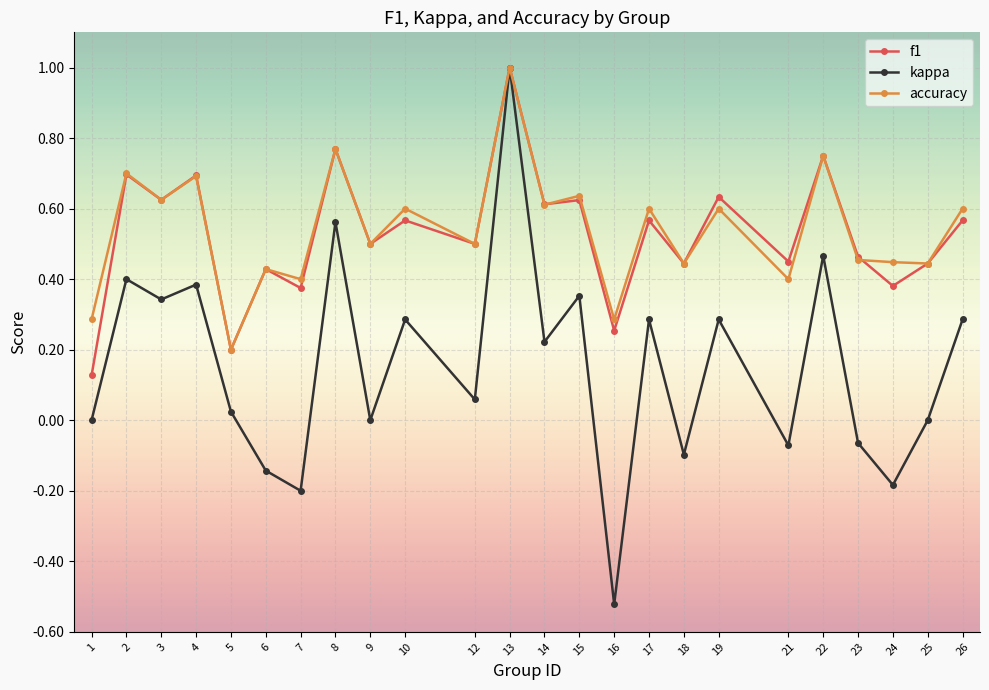

Which category has the lowest value across all series?

16